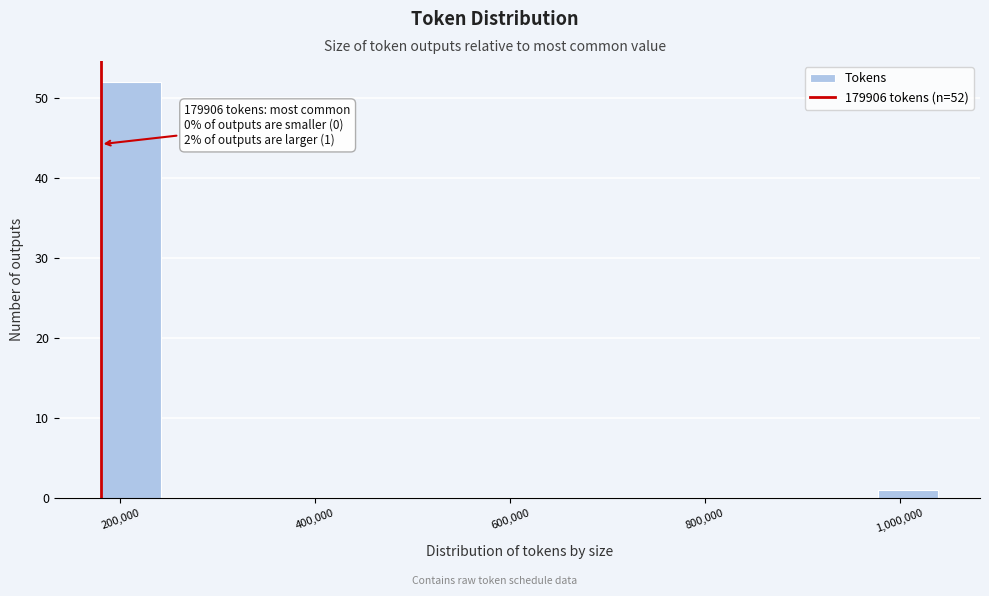

Read against the x-axis, roughly where is the centre of the tallest bar?

220000